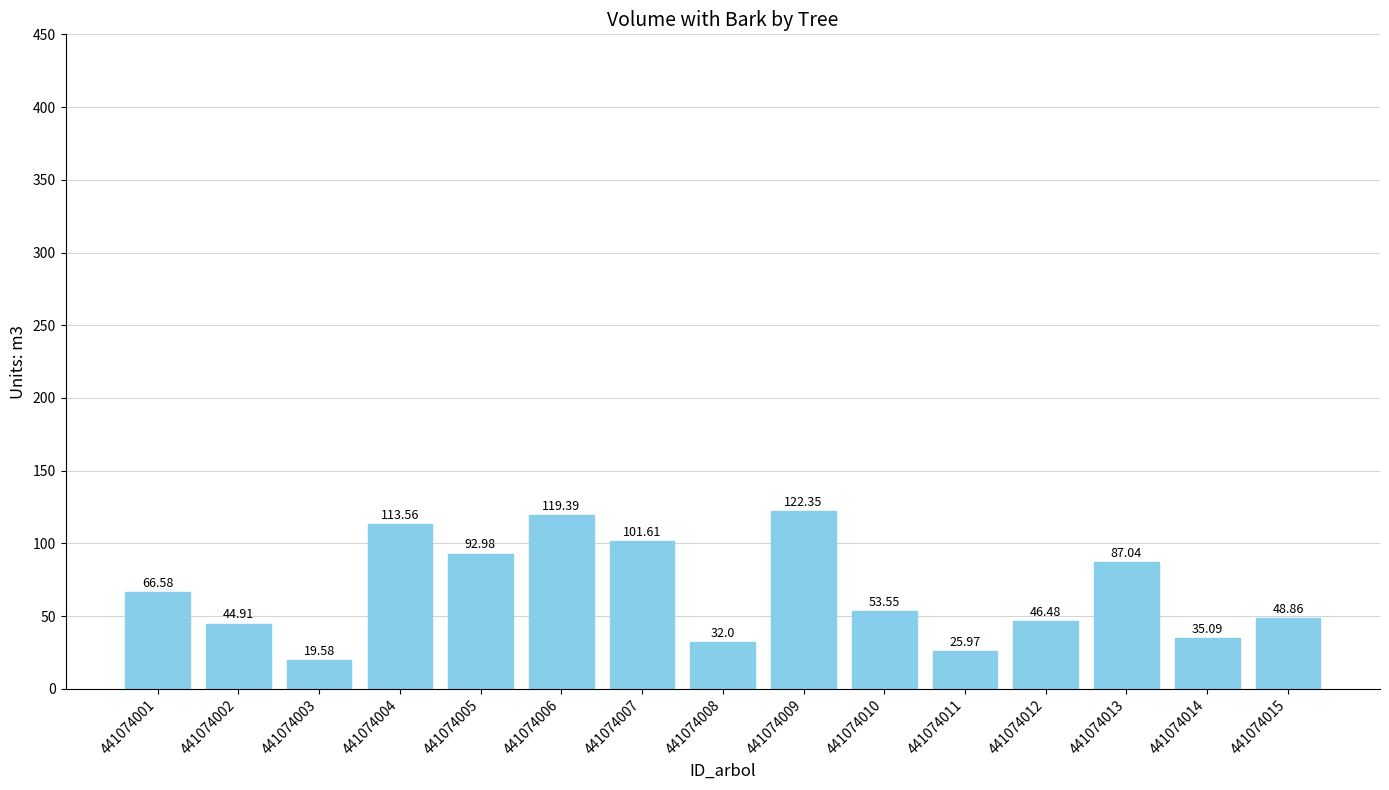

Between 441074005 and 441074008, which is larger?

441074005